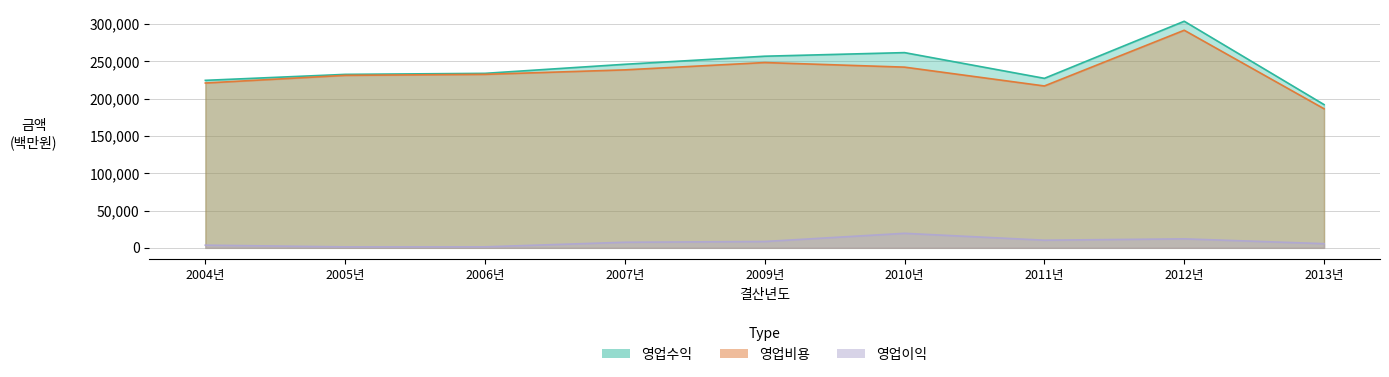

The 영업이익 series shows 8487.5 at 2009년. True or false?

True